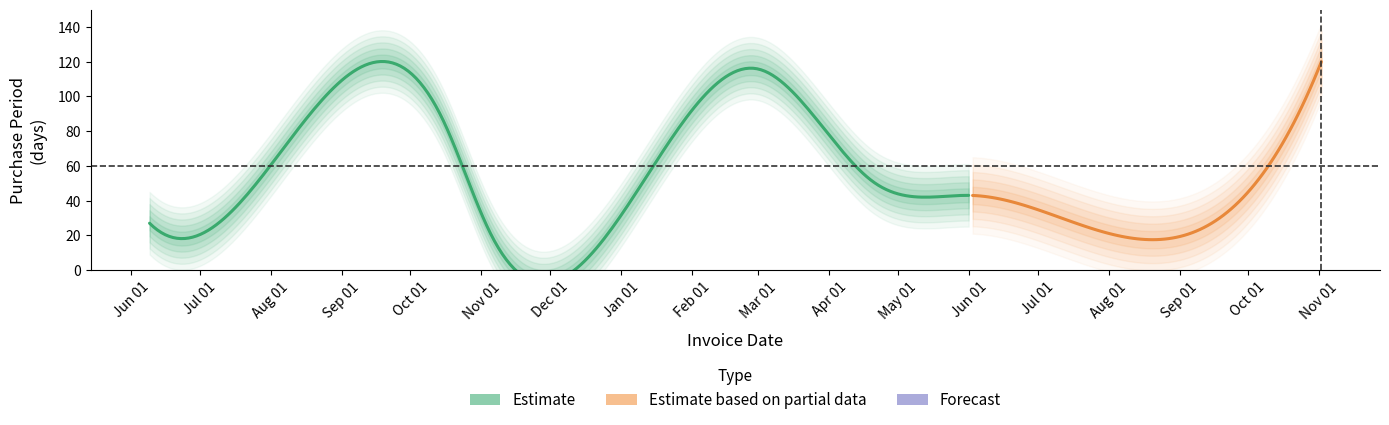

What is the sum of all values?

539